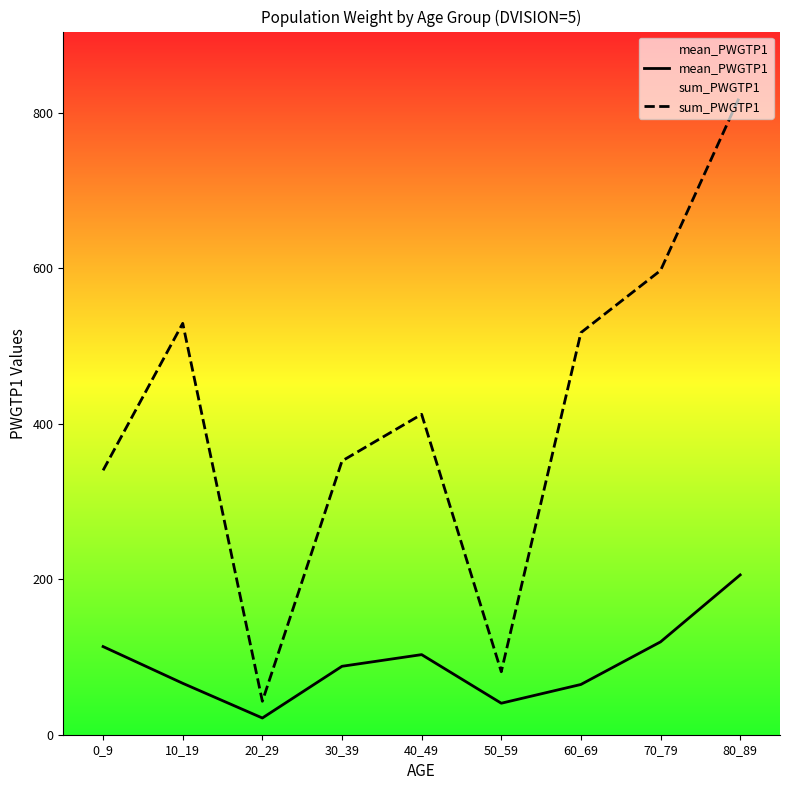

Reading left to right, extract all data points from this chart.

mean_PWGTP1: 0_9=113.3	10_19=66.1	20_29=21.5	30_39=88.0	40_49=103.0	50_59=40.5	60_69=64.6	70_79=119.4	80_89=205.5
sum_PWGTP1: 0_9=340.0	10_19=529.0	20_29=43.0	30_39=352.0	40_49=412.0	50_59=81.0	60_69=517.0	70_79=597.0	80_89=822.0